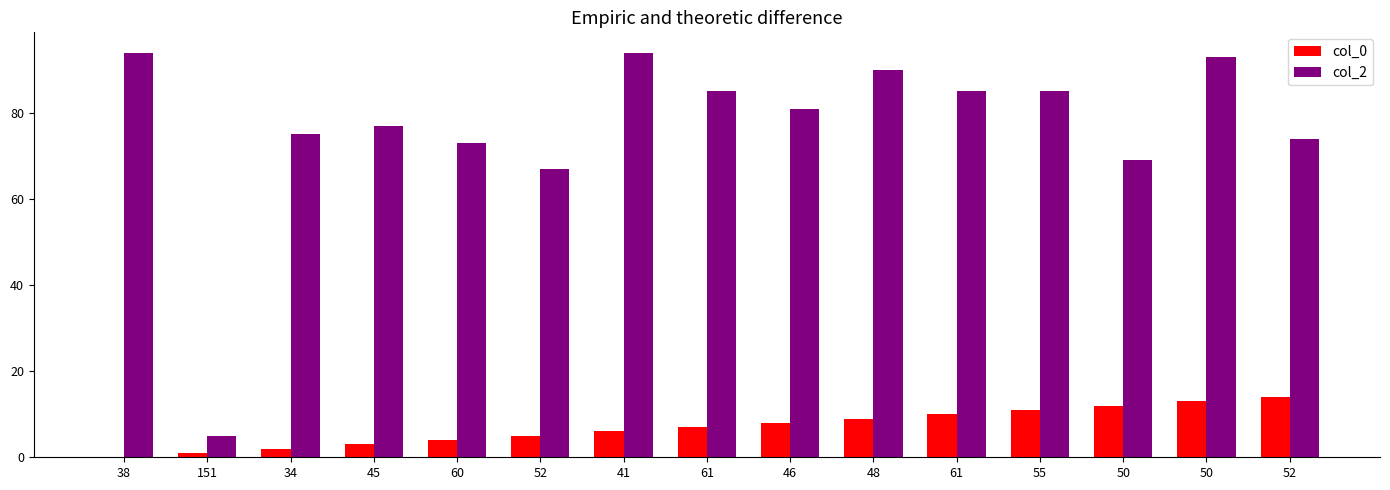

Is it true that col_0 equals 3 at 60?

False